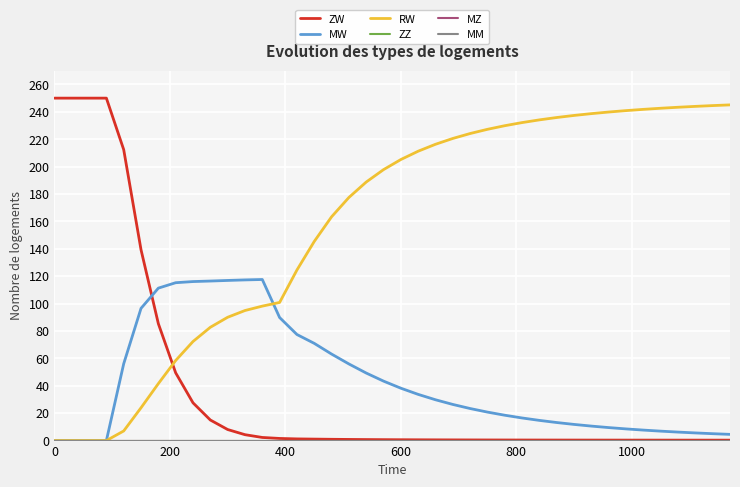

How many lines are shown in the chart?

6